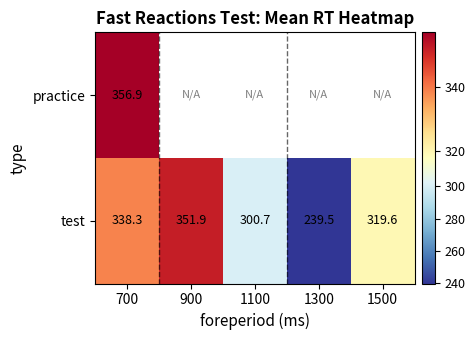

Is it true that test equals 185.3 at 1100?

False